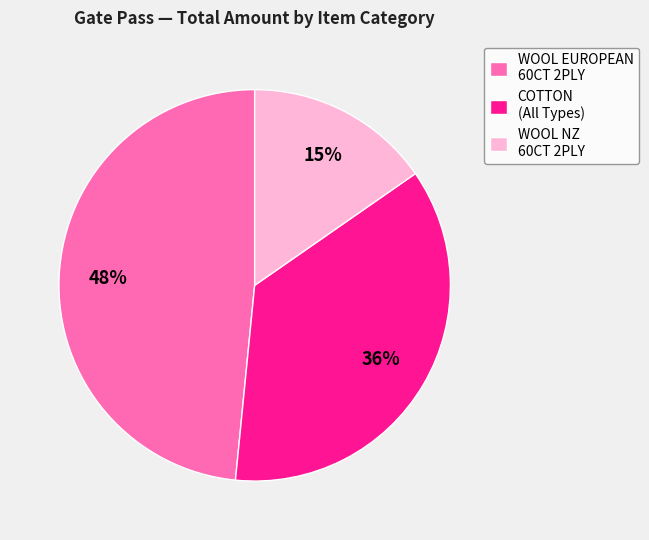

Combined, do COTTON (All Types) and WOOL EUROPEAN 60CT 2PLY account for over 50%?

Yes